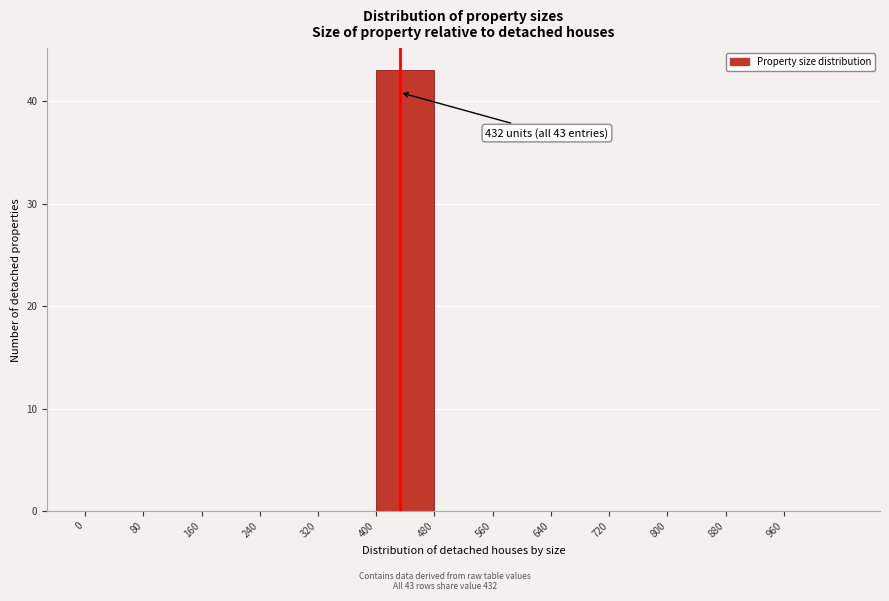

Over which range of the x-axis is the bar tallest?

400 to 480